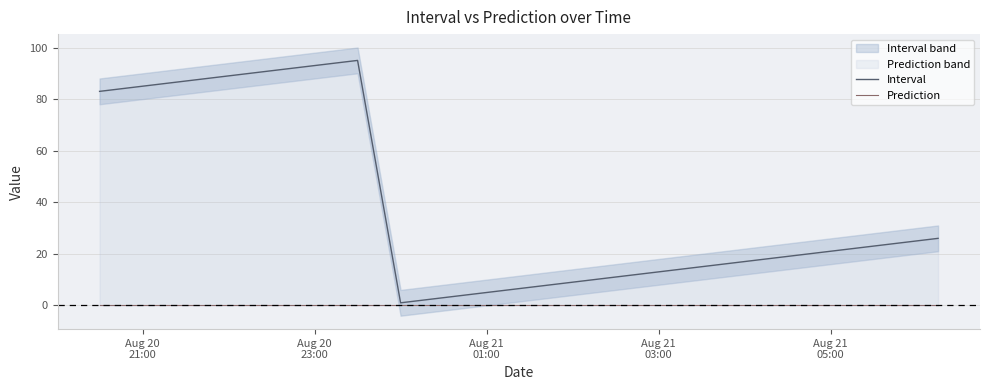

True or false: Interval and Prediction intersect in this chart.

False